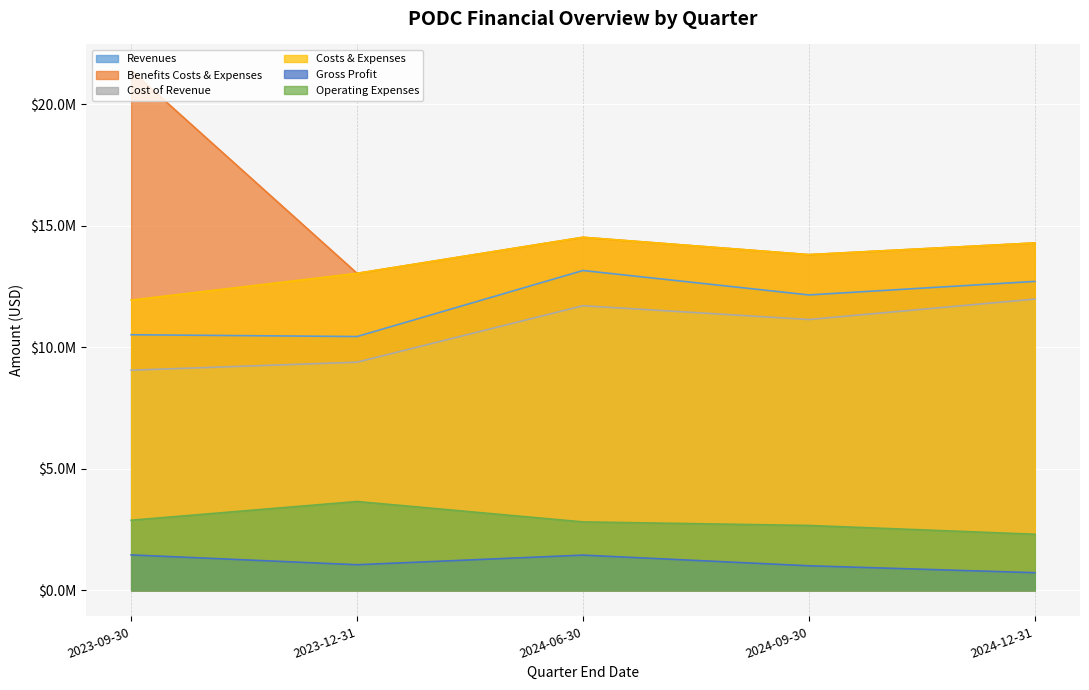

Which category has the highest value across all series?

2023-09-30